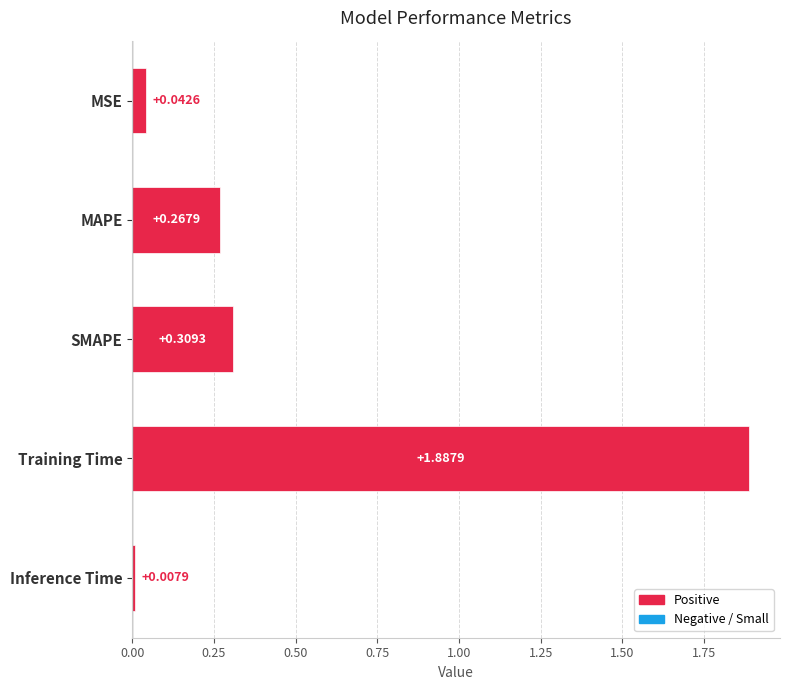

Where is the data nearest to the value 0?

Inference Time